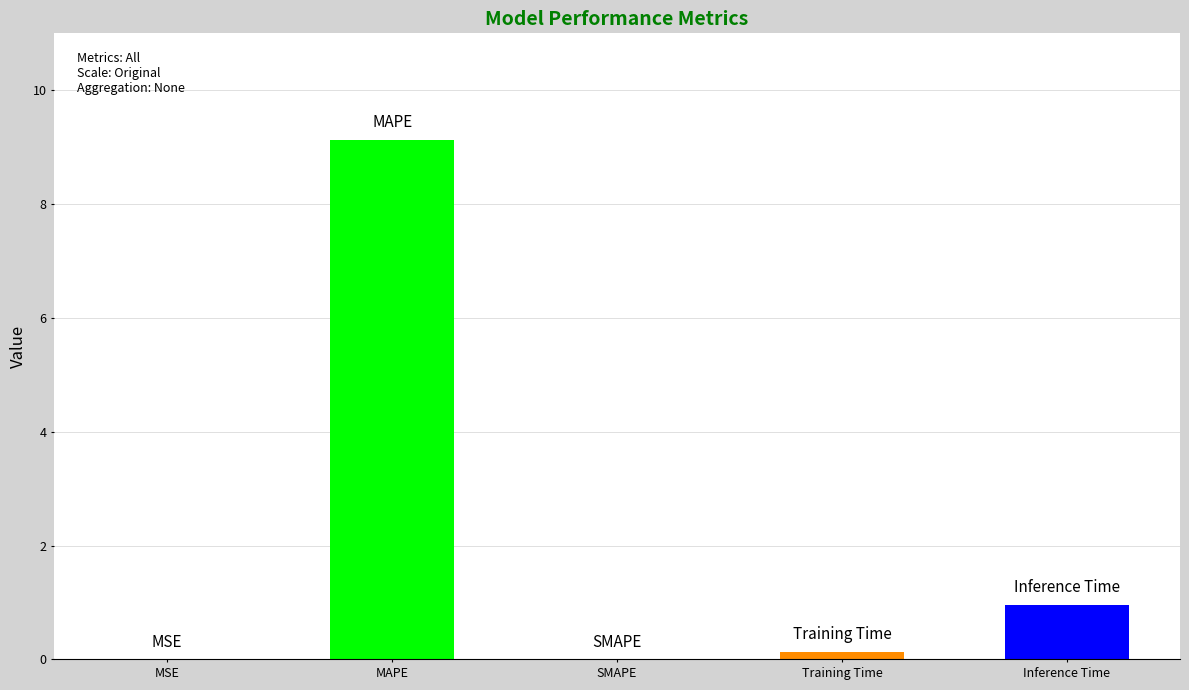

Rank the categories by value from lowest to highest.

SMAPE, MSE, Training Time, Inference Time, MAPE